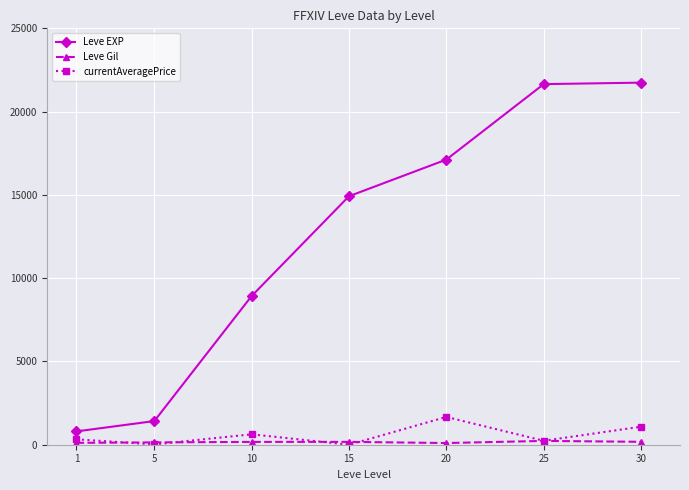

True or false: currentAveragePrice and Leve EXP cross at least once.

False